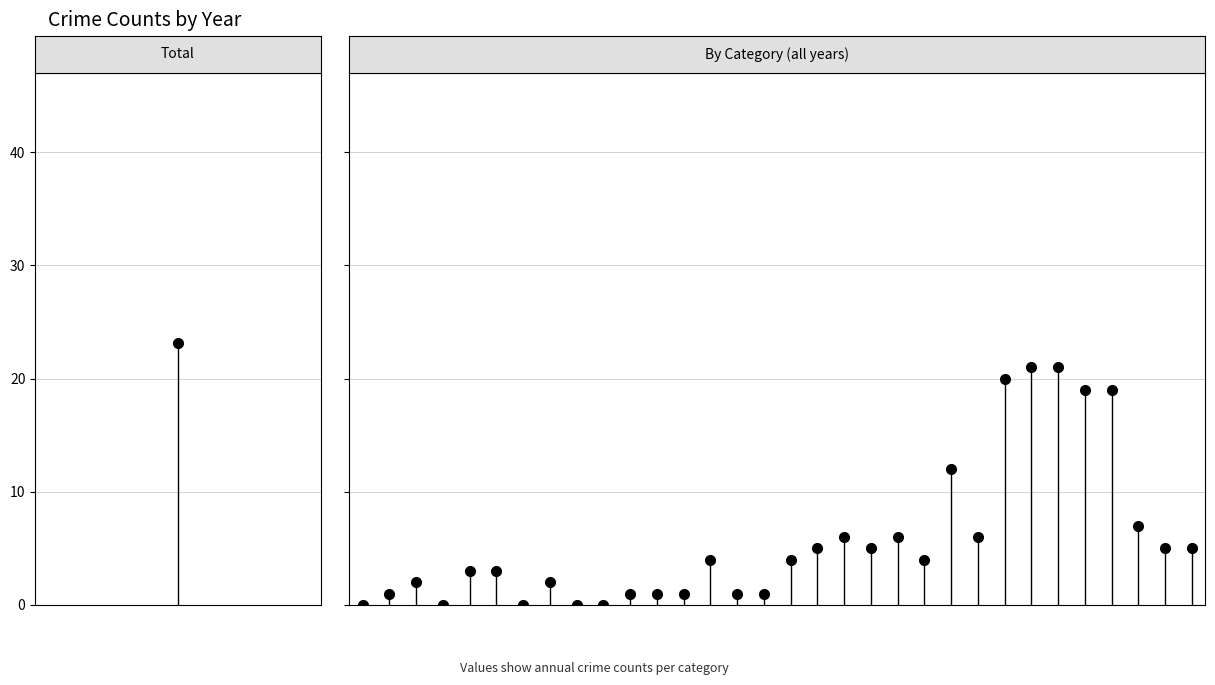

Between 1 and 0, which is larger?

1